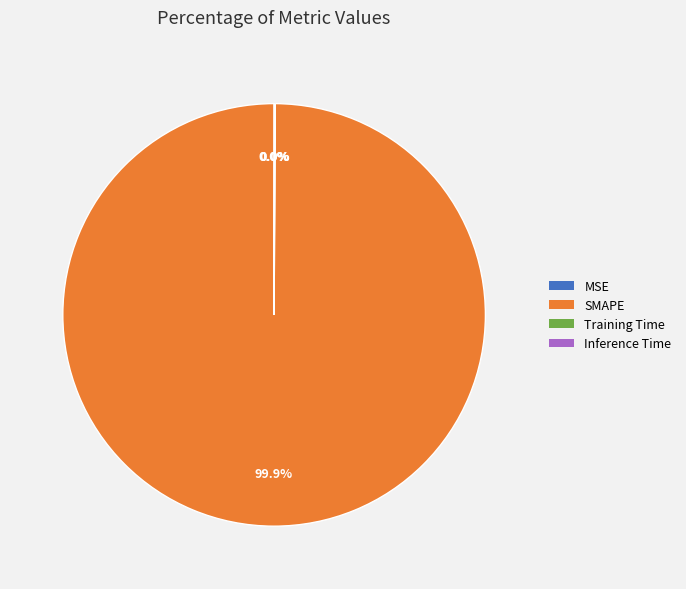

What is the largest slice in the pie chart?

SMAPE